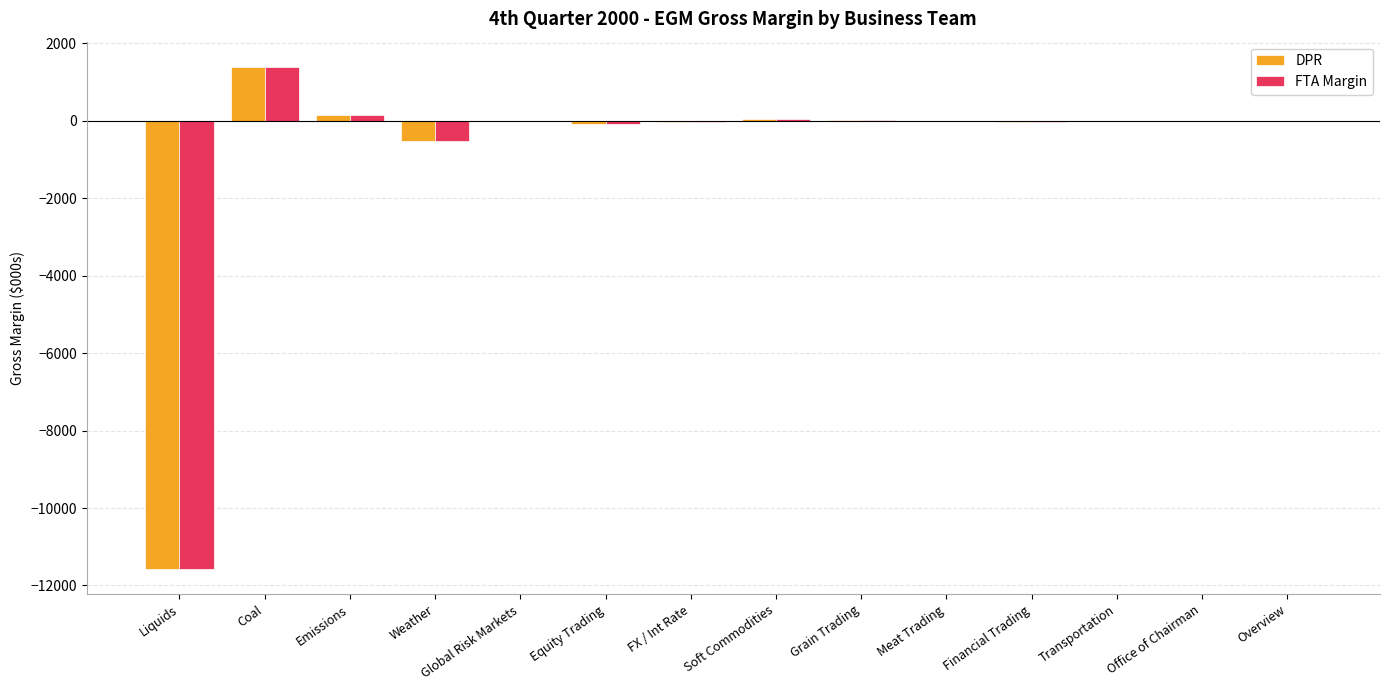

What is the sum of all DPR values?

-10618.3